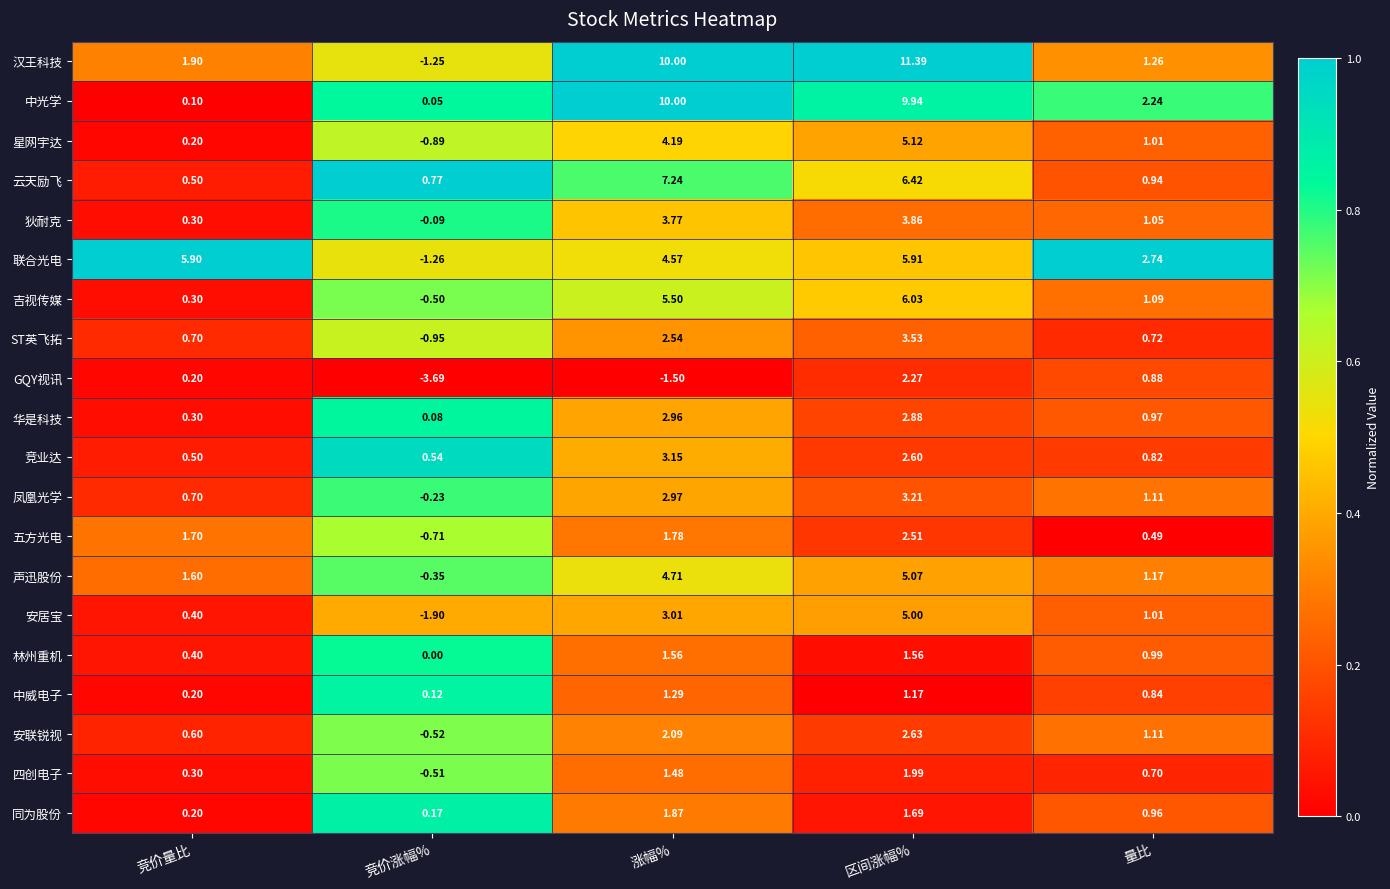

At which label does 中威电子 reach its peak?

涨幅%